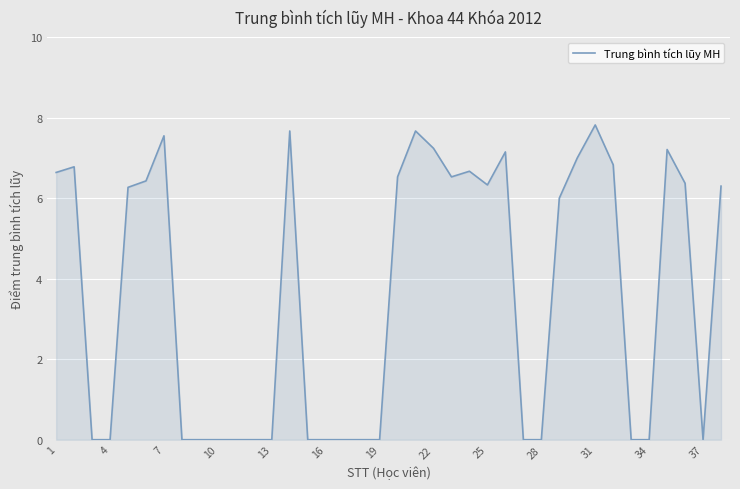

What is the difference between the maximum and minimum values?

7.8